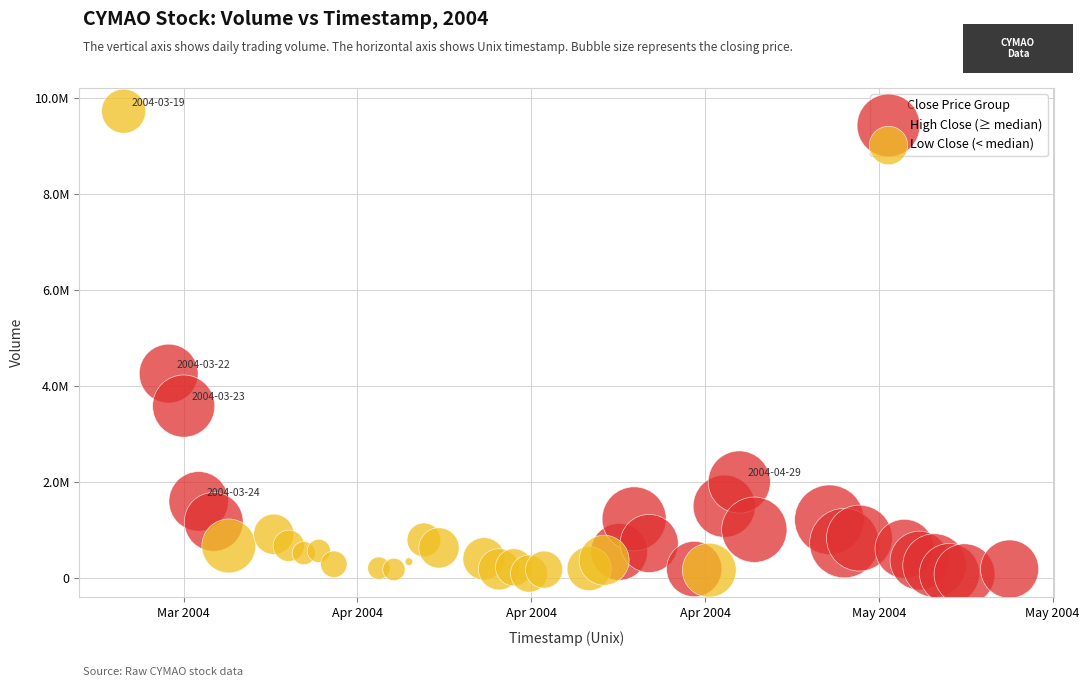

What are all the series names shown in the legend?

High Close (≥ median), Low Close (< median)